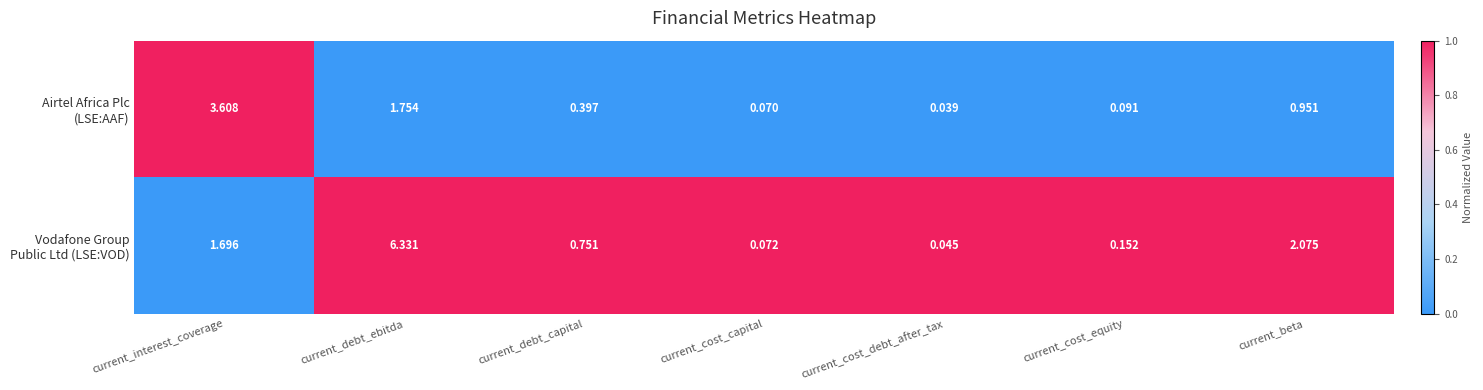

Which label corresponds to the smallest value in the chart?

current_cost_debt_after_tax